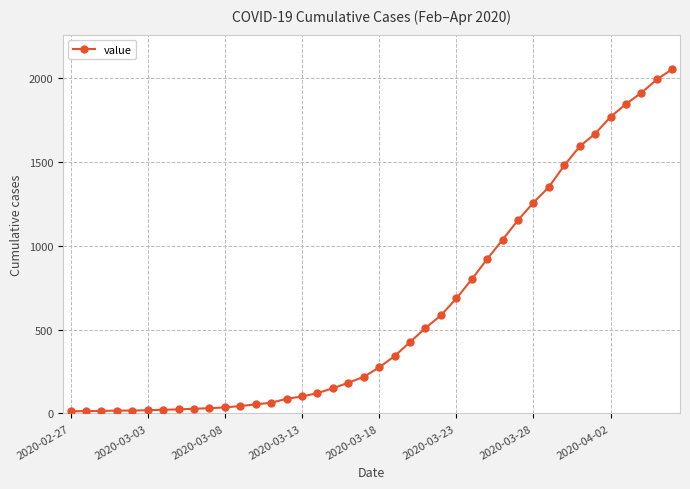

What is the maximum value shown in the chart?

2052